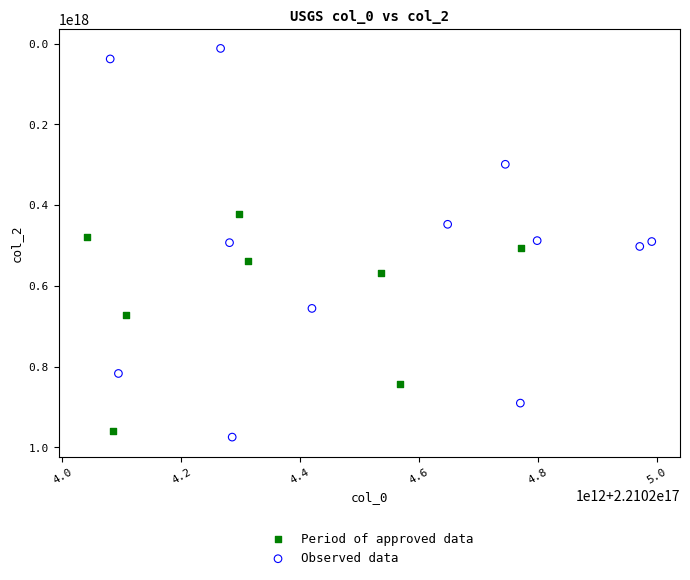

What are all the series names shown in the legend?

Period of approved data, Observed data